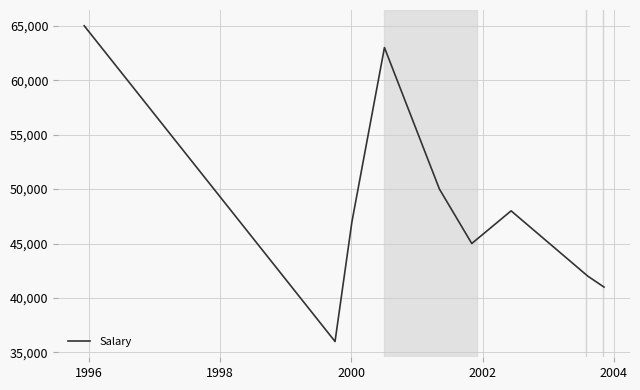

What is the difference between the maximum and minimum values?

29000